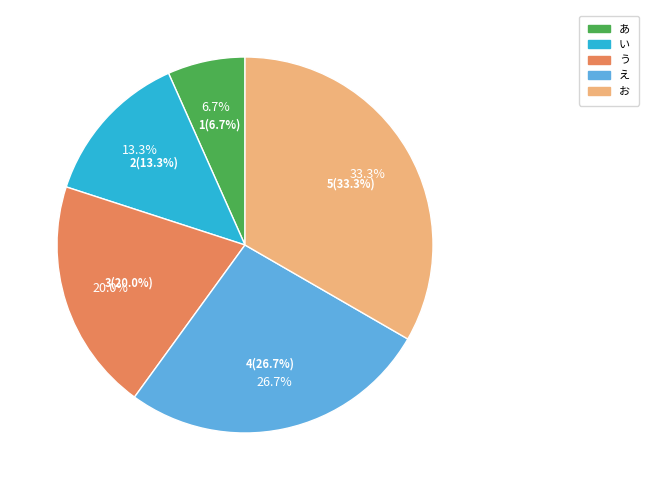

True or false: う accounts for 20% of the total.

True